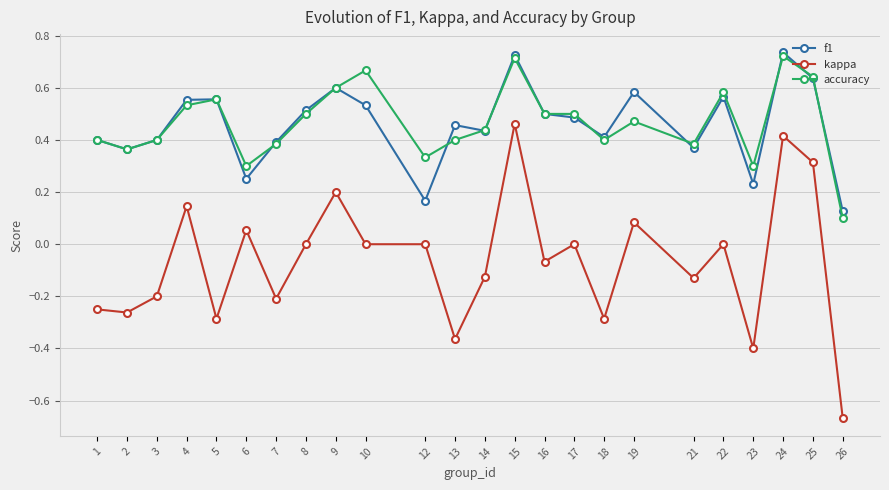

At which label does kappa reach its minimum?

26